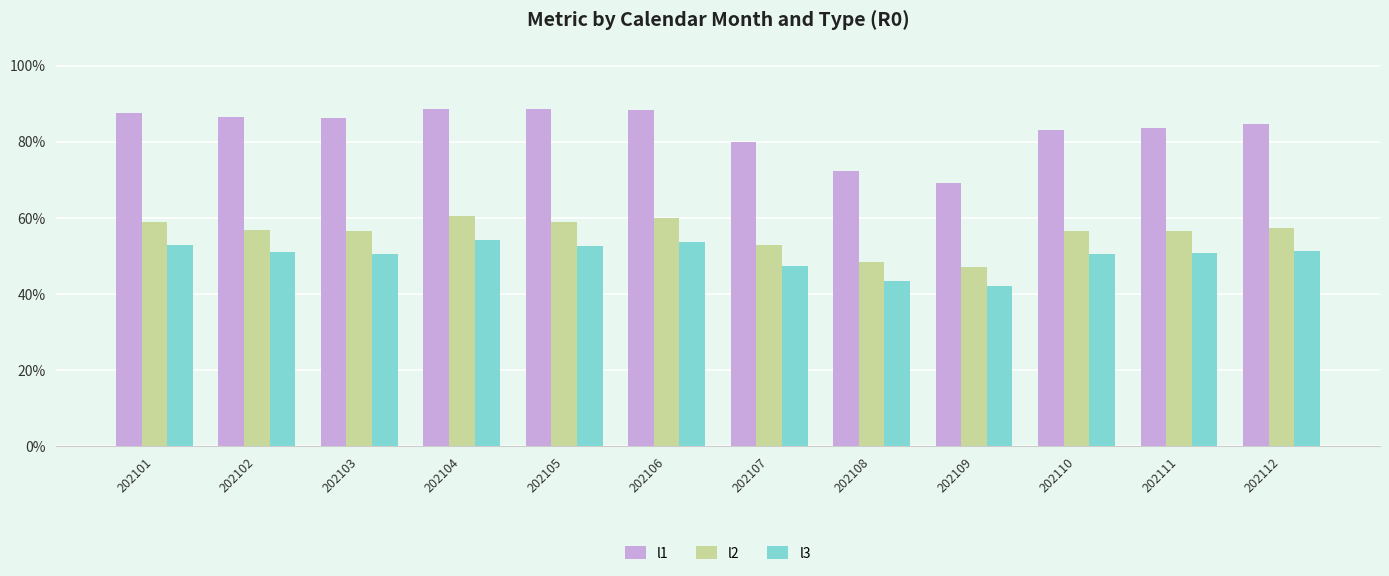

At which category does the chart reach its minimum across all series?

202109